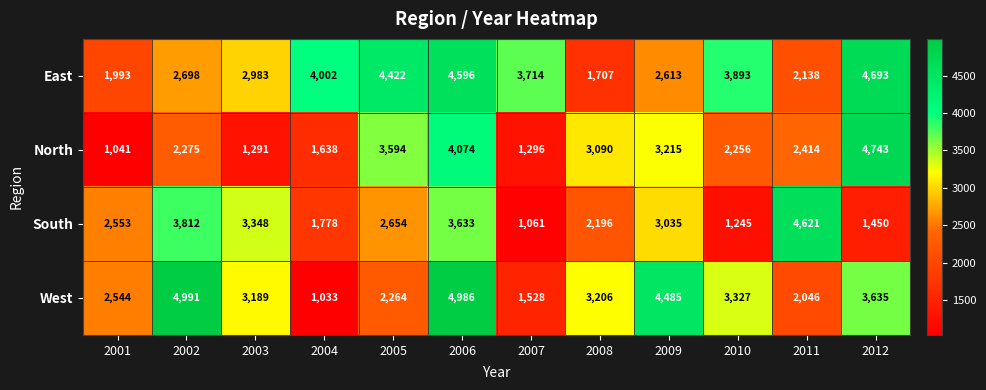

Where is East nearest to the value 3200?

2003